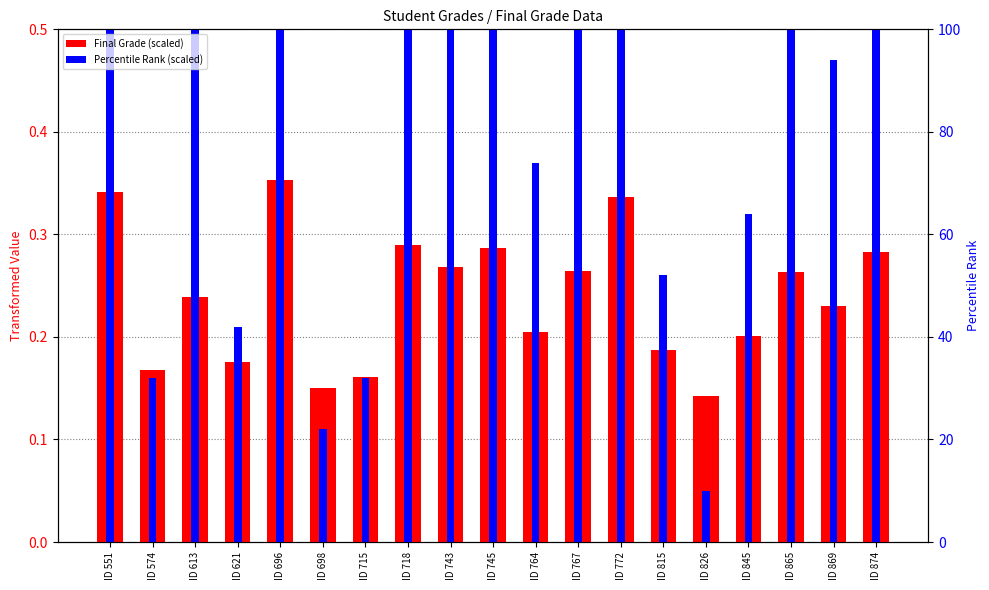

The Percentile Rank (scaled) series shows 0.6 at ID 767. True or false?

True